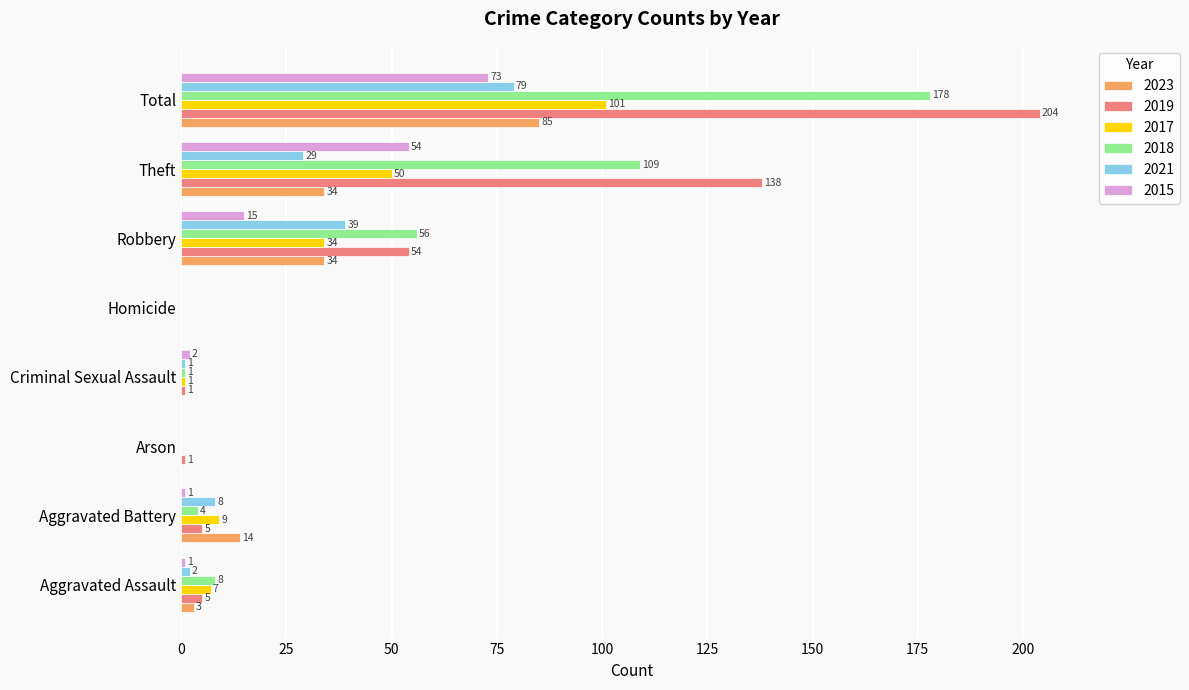

What is the approximate value of 2015 at Robbery?

15